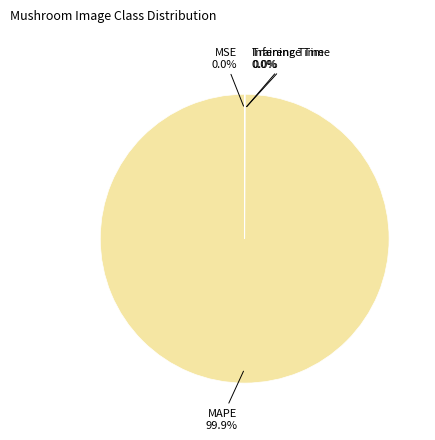

Is it true that MAPE is 86% of the pie?

False